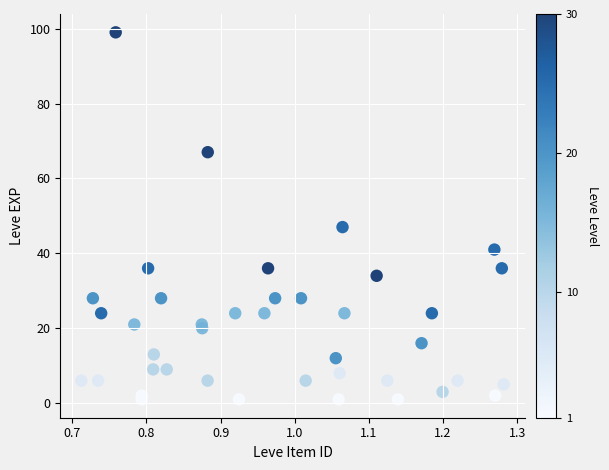

What Y value in the scatter plot is closest to 50?

47